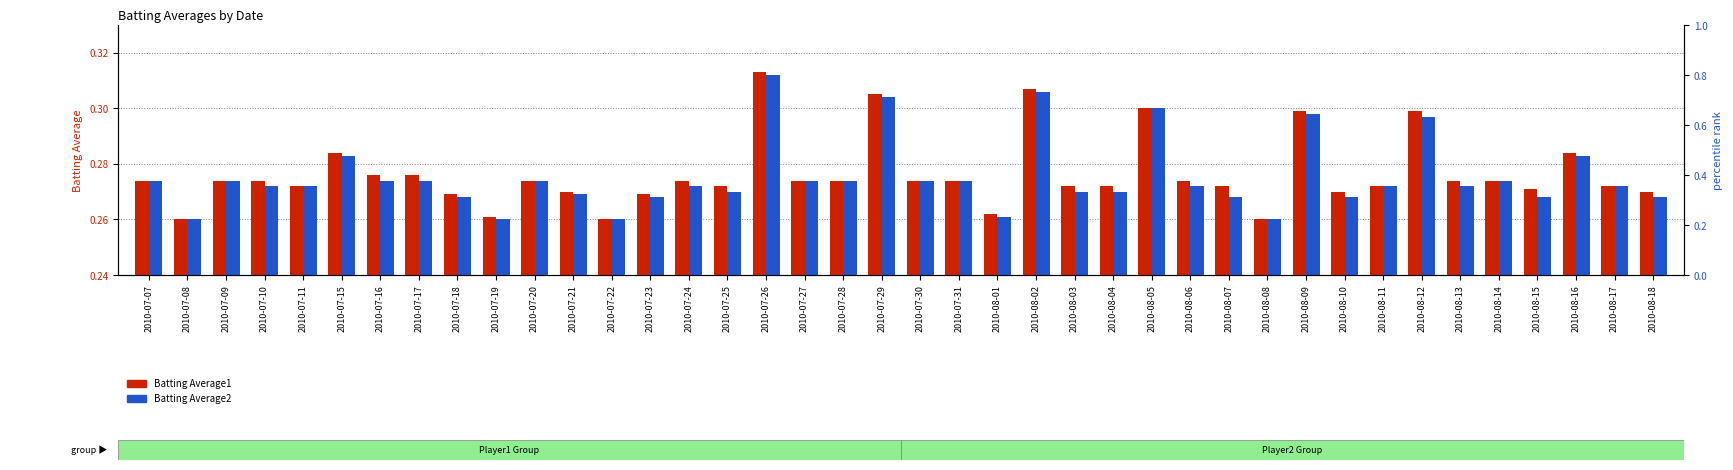

How many groups of bars are there?

40